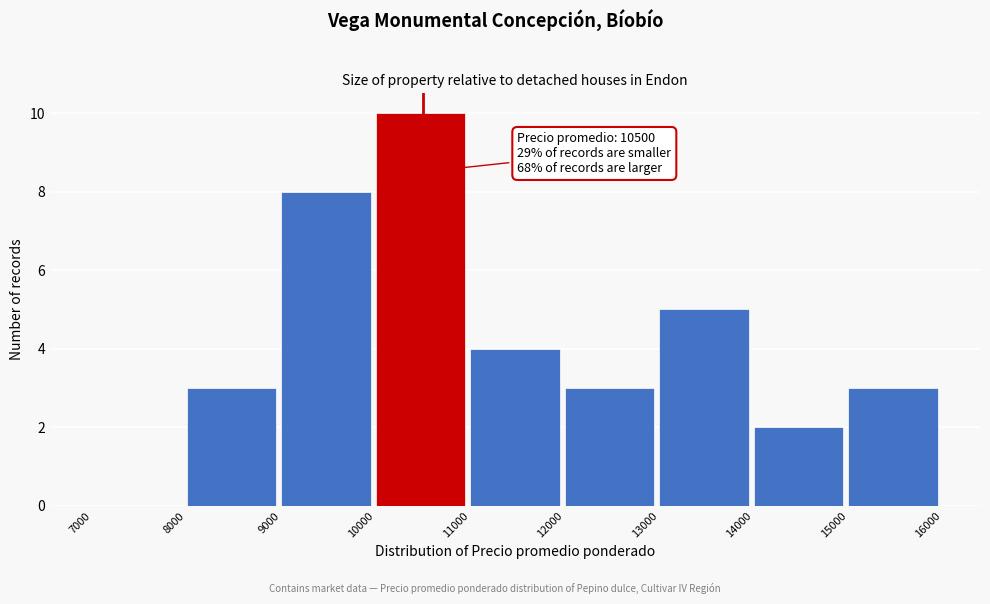

Which range on the x-axis has the tallest bar?

10000 to 11000